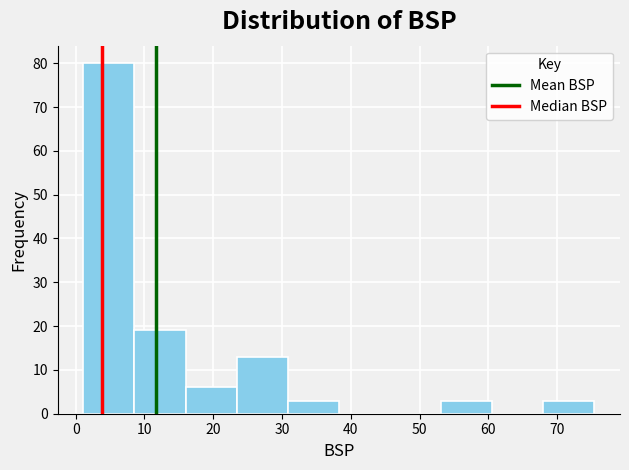

Over which range of the x-axis is the bar tallest?

1 to 9